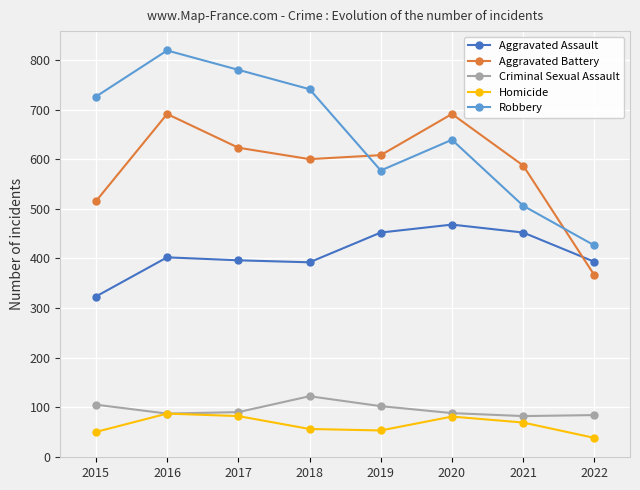

At how many categories does at least one series exceed 541?

7